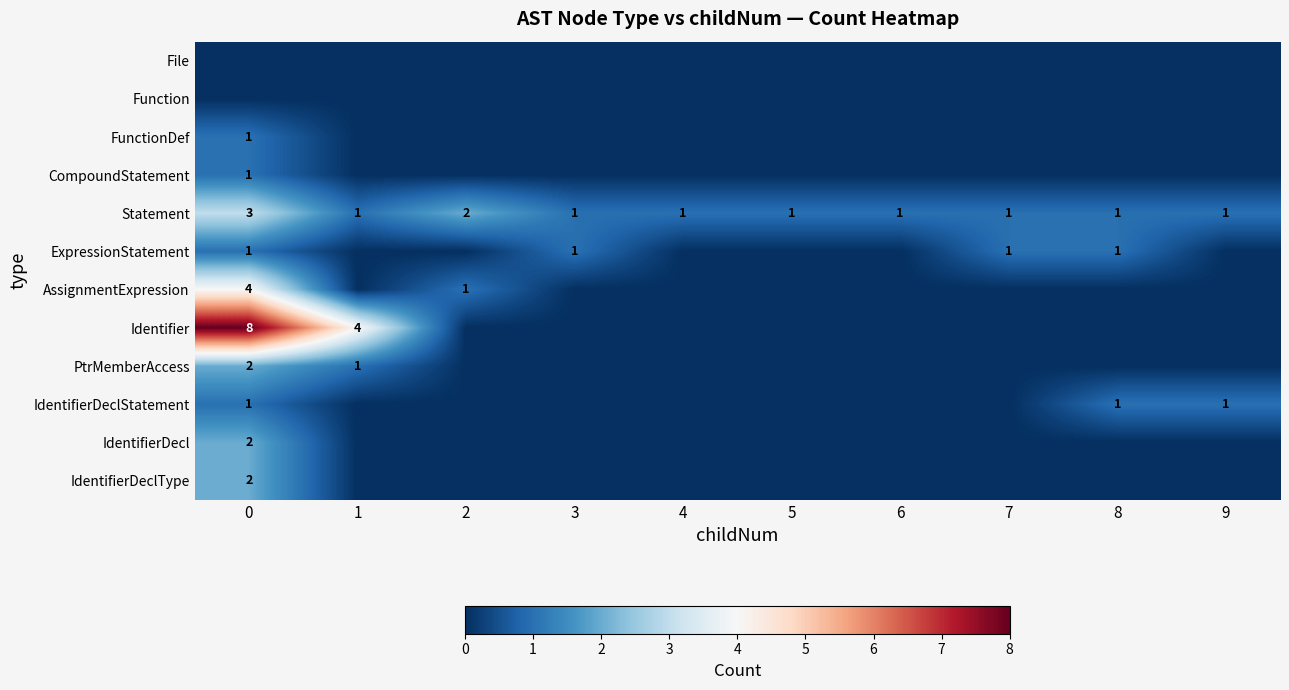

True or false: AssignmentExpression has a value of 4 at 0.

True